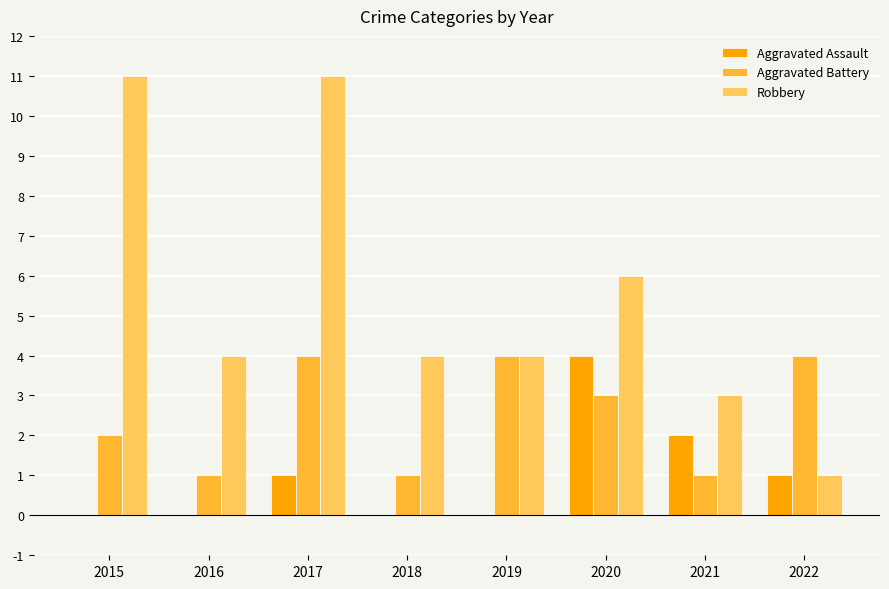

What is the difference between the Aggravated Assault values at 2022 and 2020?

3